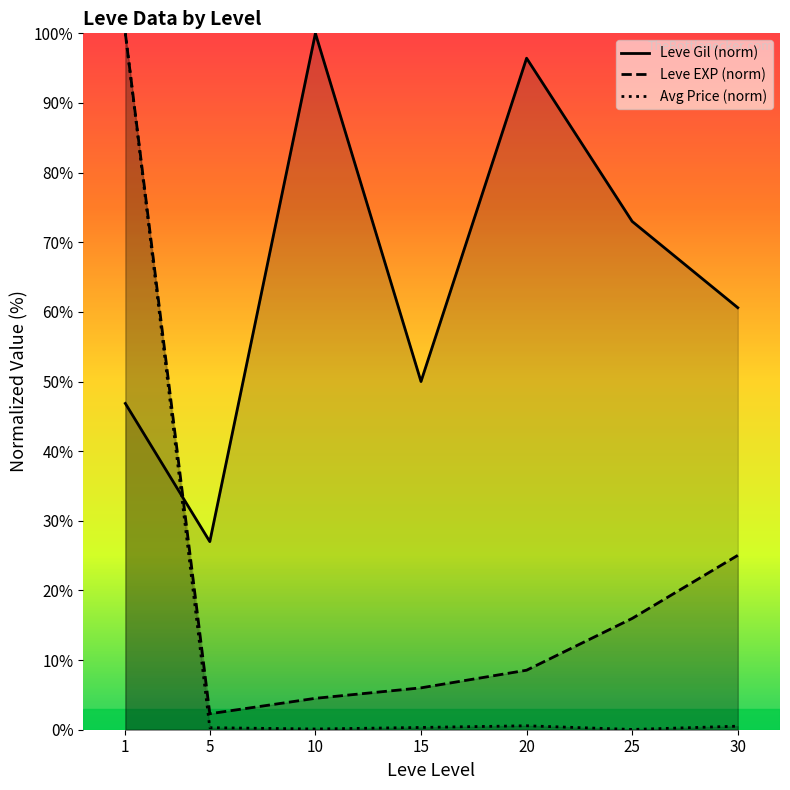

How many lines are shown in the chart?

3